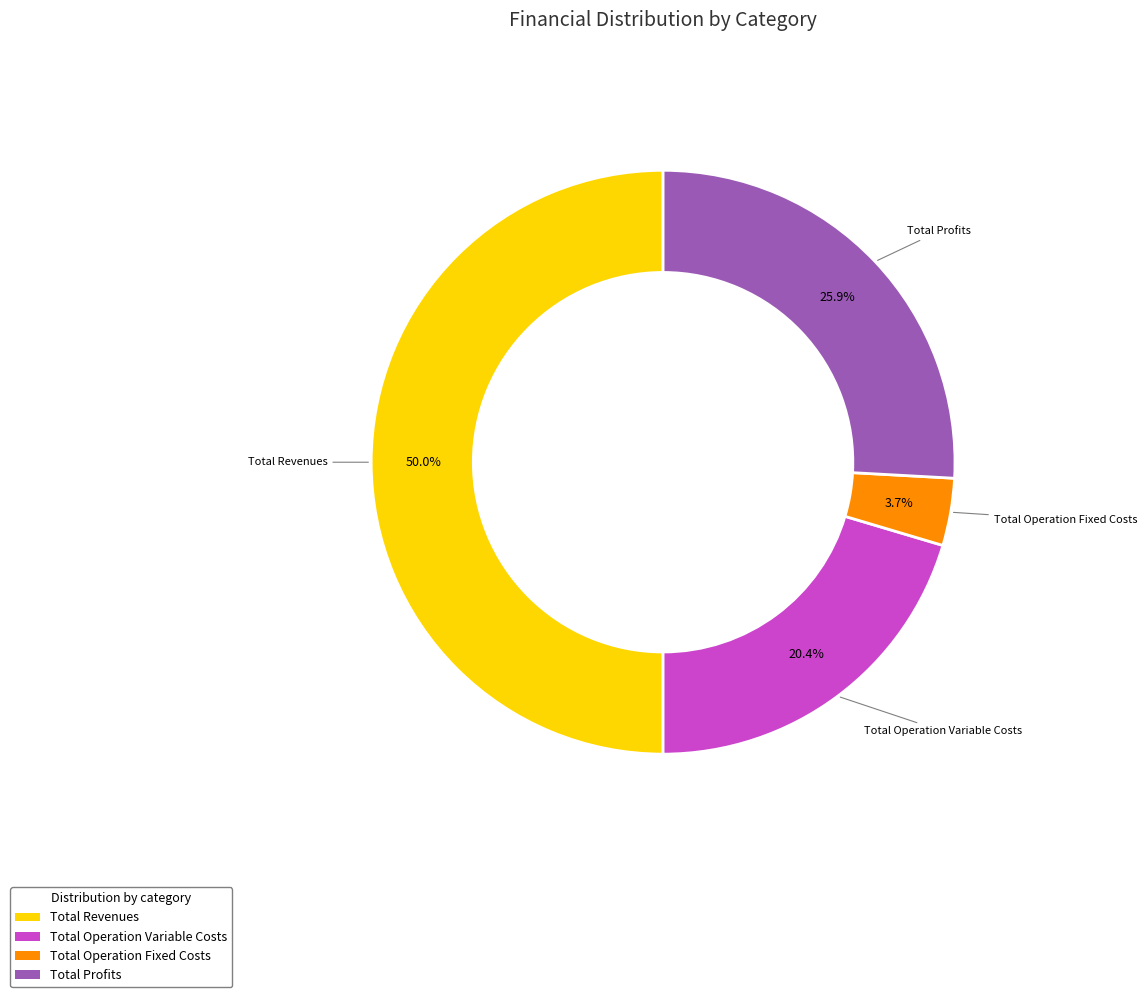

Is the sum of Total Profits and Total Operation Fixed Costs greater than half?

No